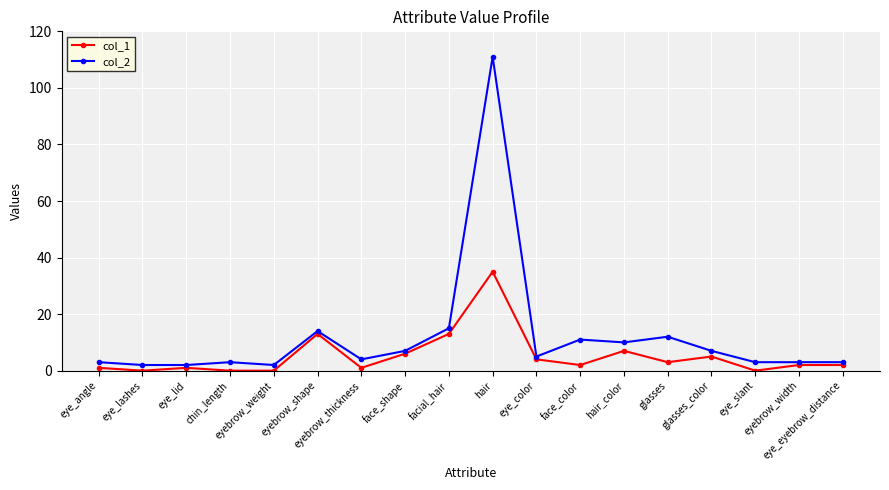

True or false: col_2 and col_1 cross at least once.

False